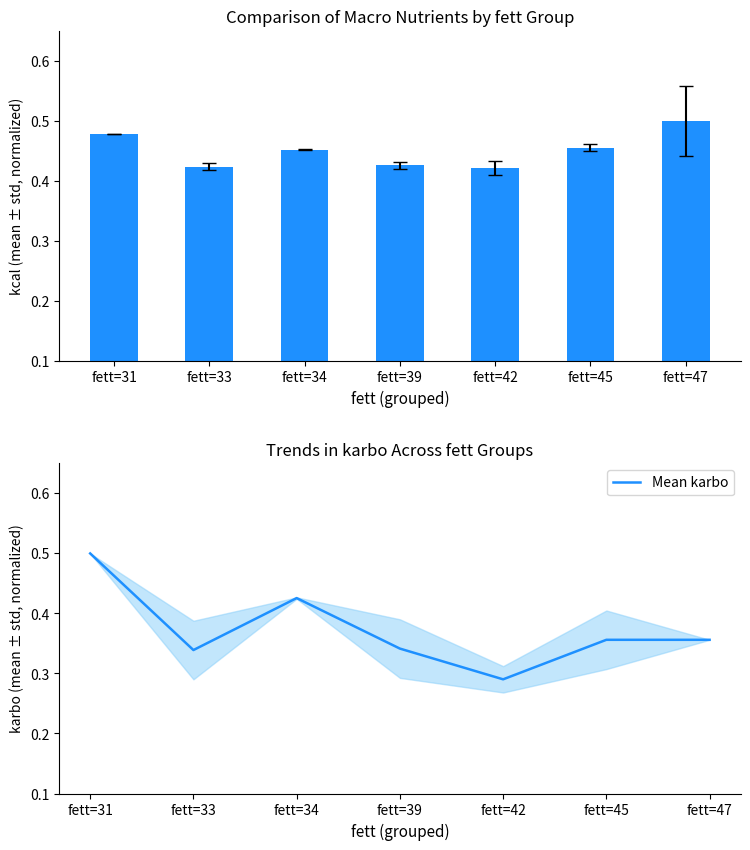

True or false: Mean karbo has a value of 0.5 at fett=39.

False